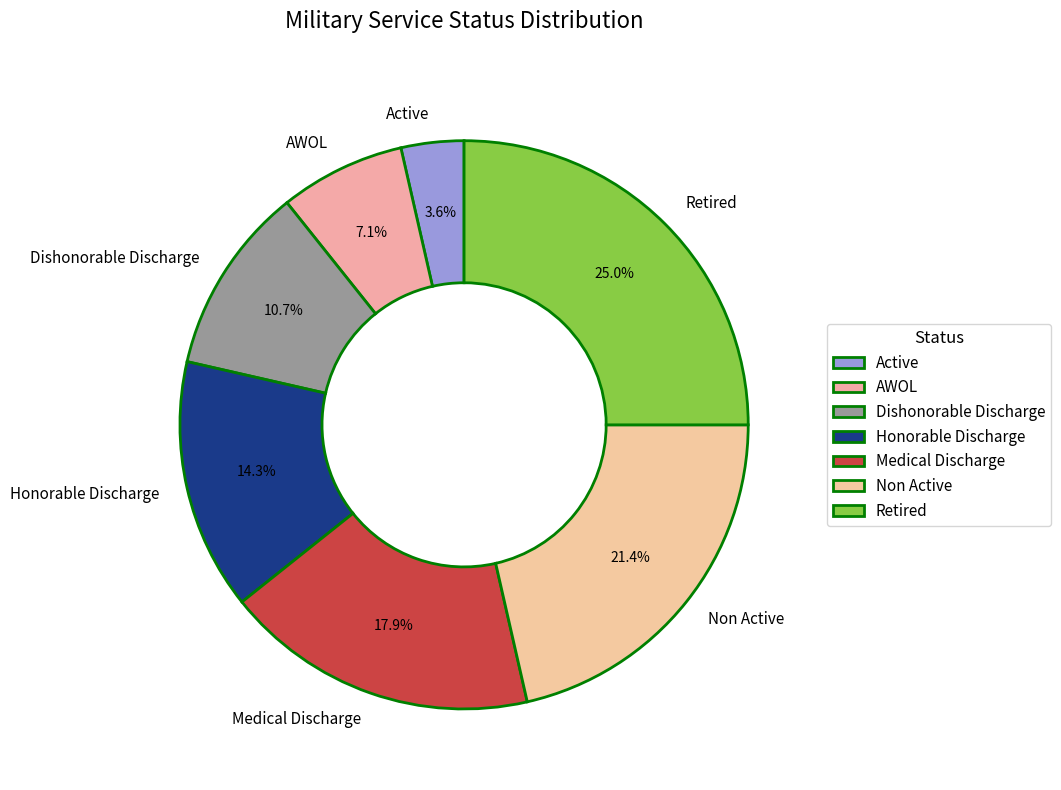

To the nearest percent, what portion does AWOL represent?

7%